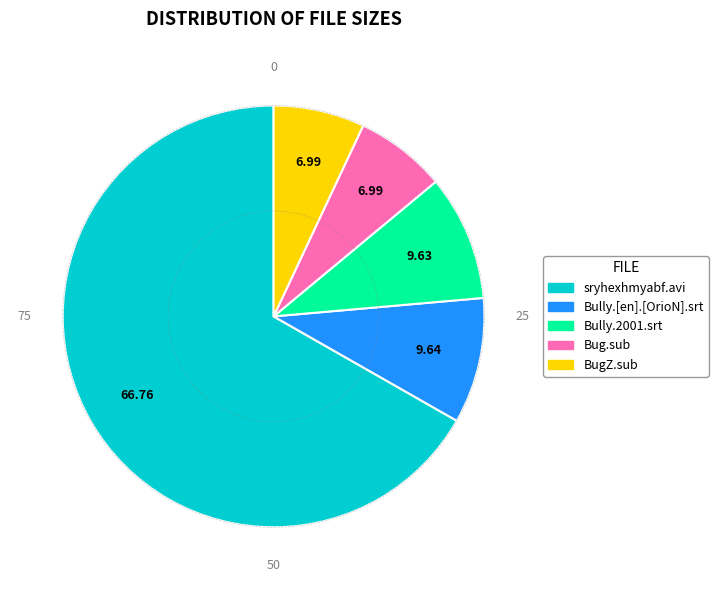

Is there any slice that represents more than half of the pie?

Yes